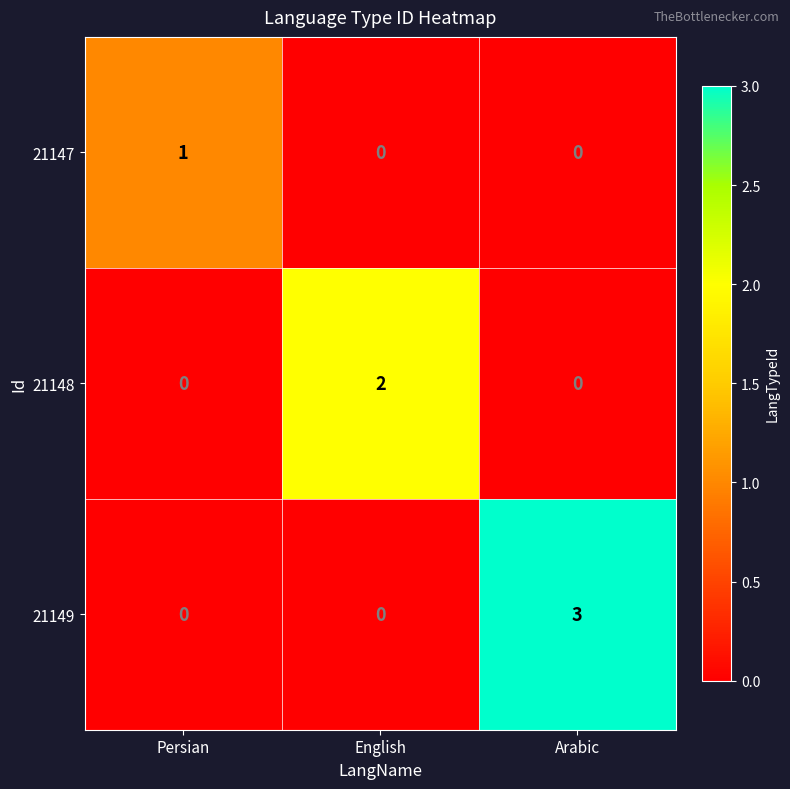

List the series in order of their peak value, highest first.

21149, 21148, 21147